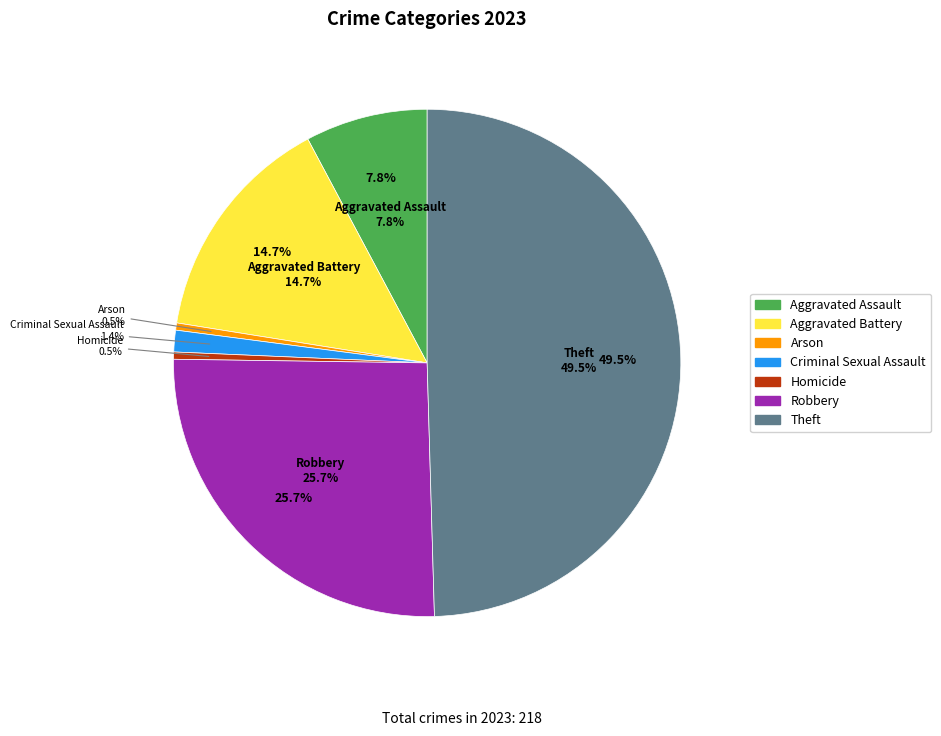

What is the change in value from Criminal Sexual Assault to Theft?

+105